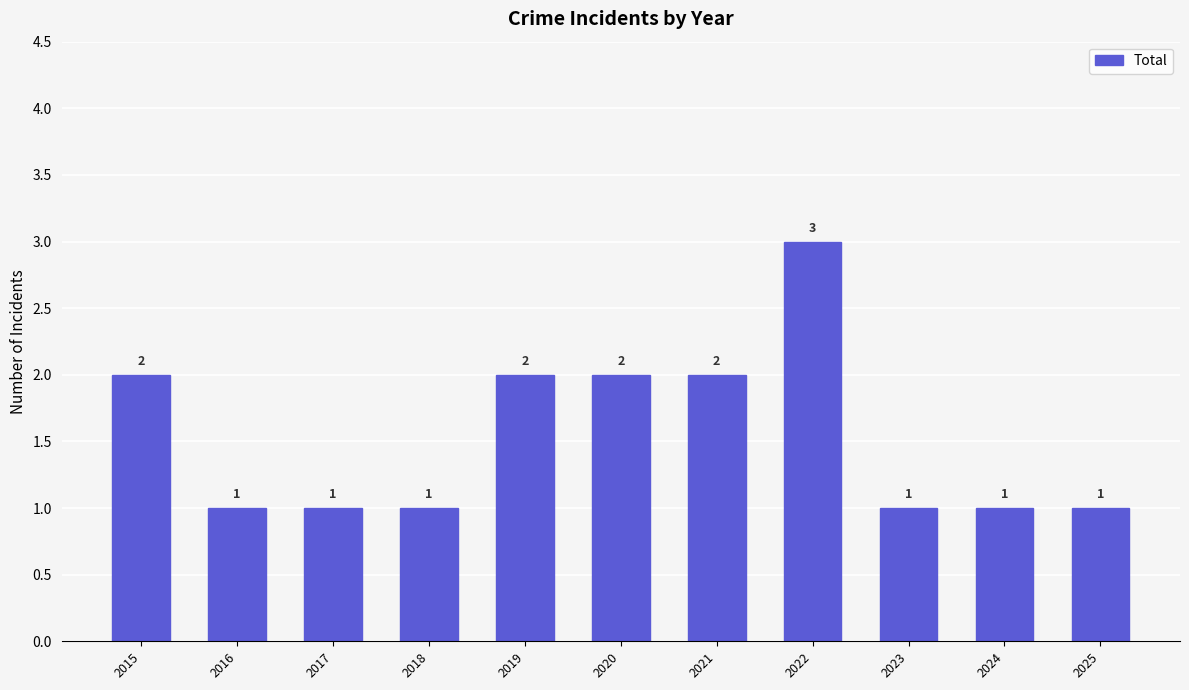

What is the ratio of the value at 2018 to the value at 2015?

0.5